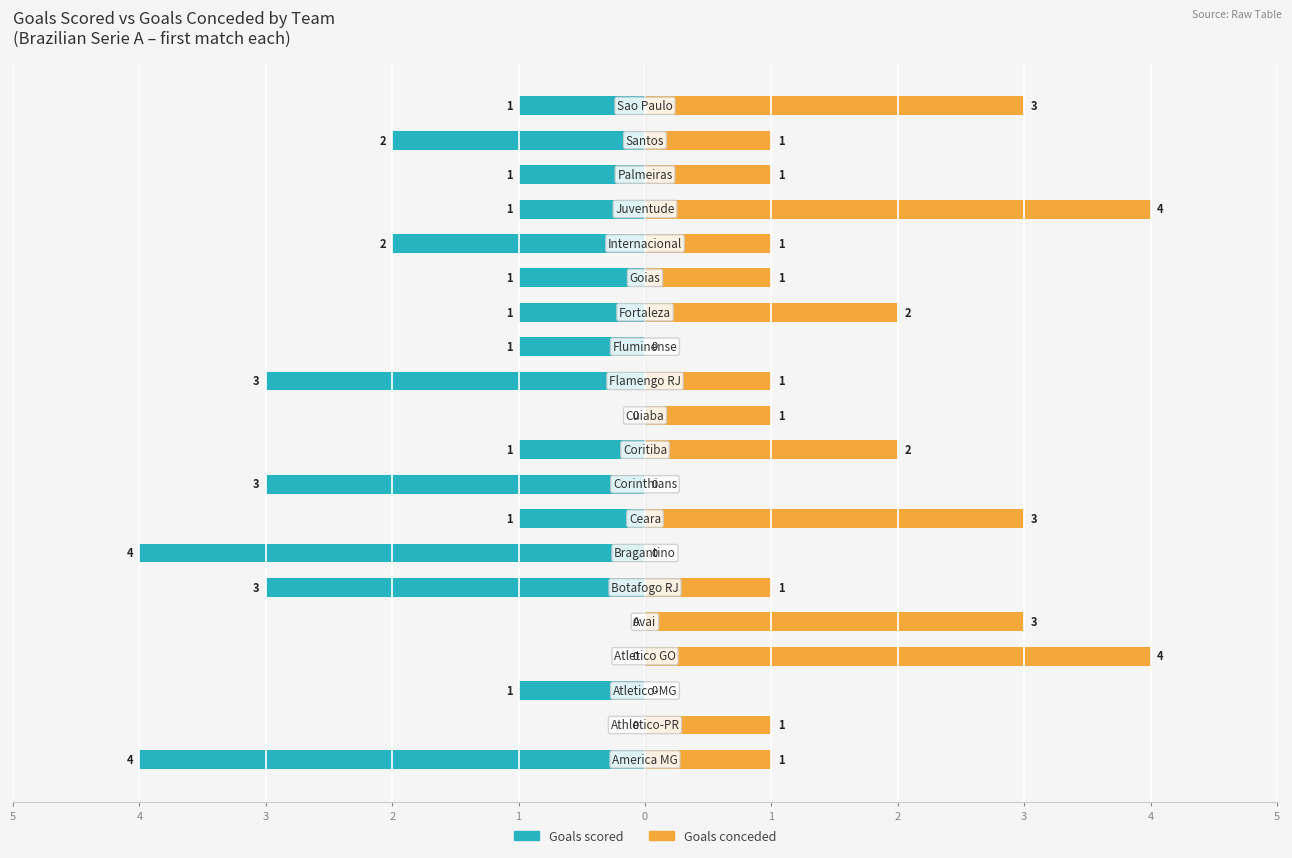

Which series has the widest spread of values?

Goals scored